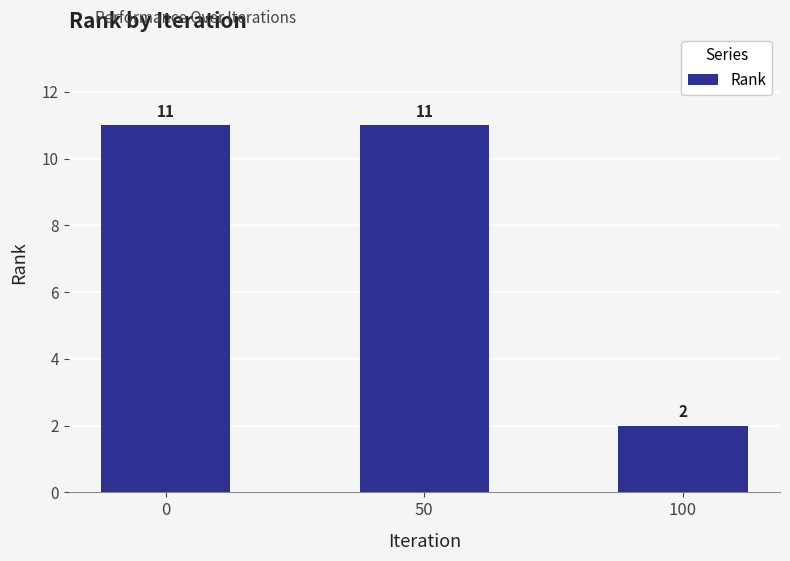

What is the smallest value displayed?

2